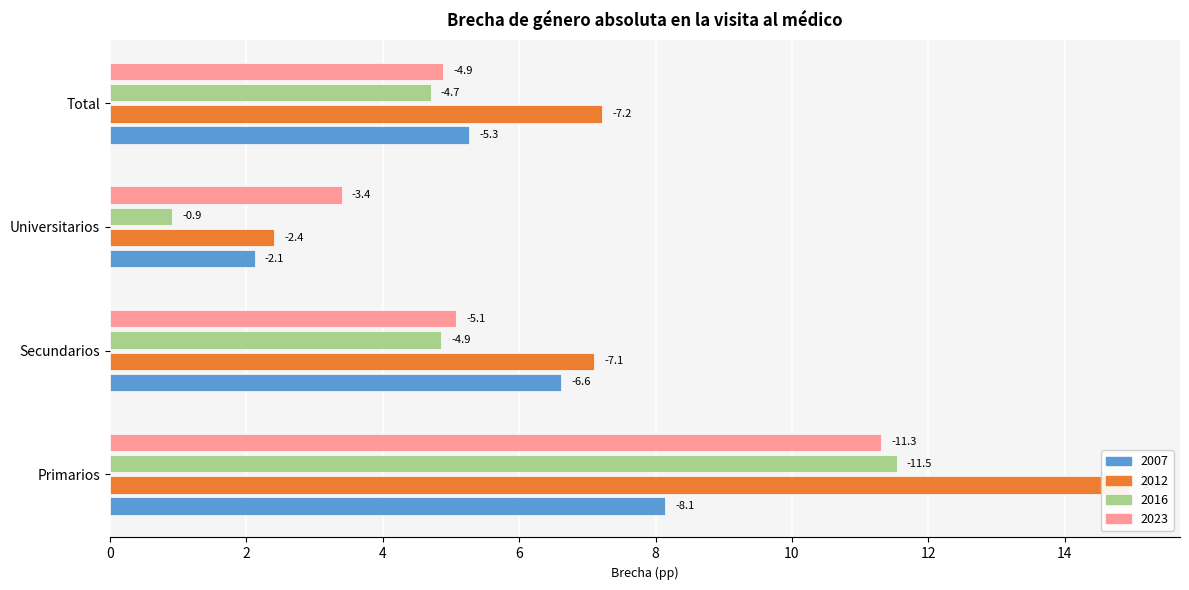

Reading left to right, what are all the values shown in this chart?

2007: 8.1	6.6	2.1	5.3
2012: 14.9	7.1	2.4	7.2
2016: 11.5	4.9	0.9	4.7
2023: 11.3	5.1	3.4	4.9